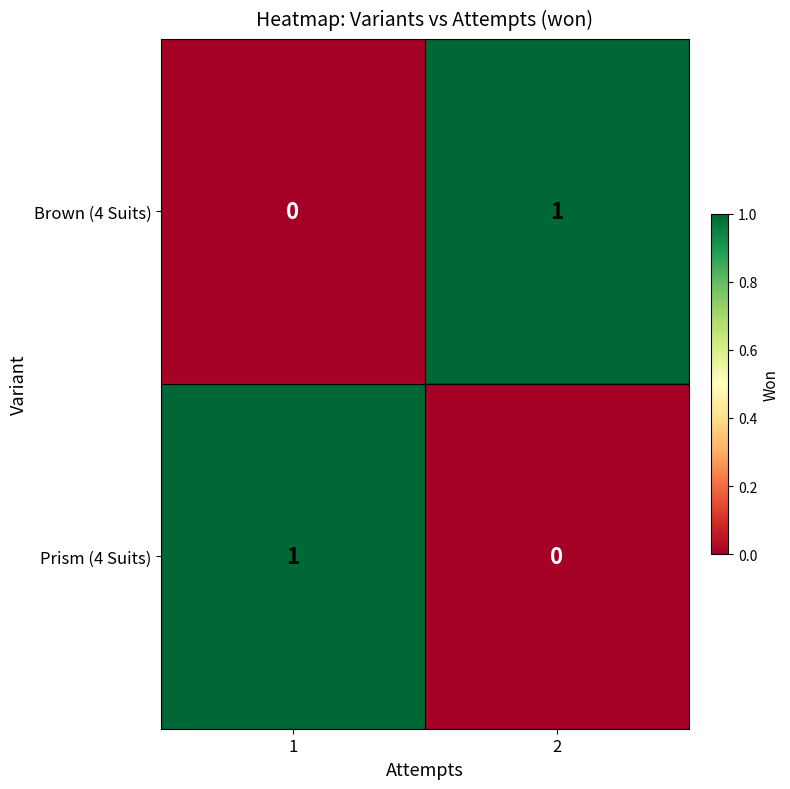

The Brown (4 Suits) series shows 2 at 2. True or false?

False